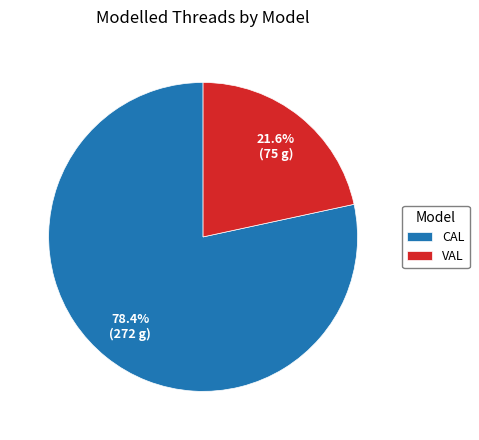

Rank the categories by value from highest to lowest.

CAL, VAL